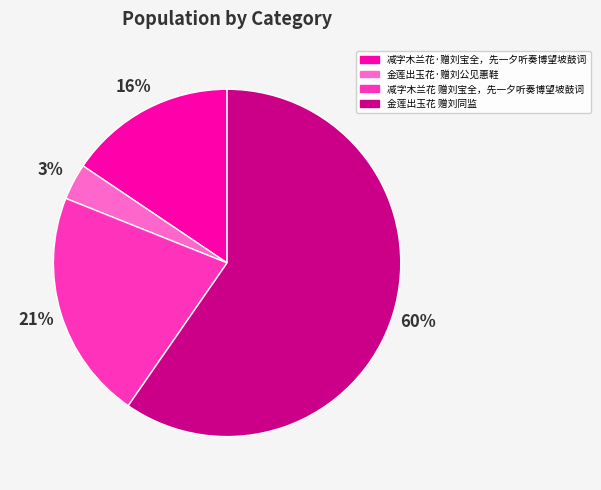

To the nearest percent, what is the combined percentage of 金莲出玉花 赠刘同监 and 金莲出玉花·赠刘公见惠鞋?

63%